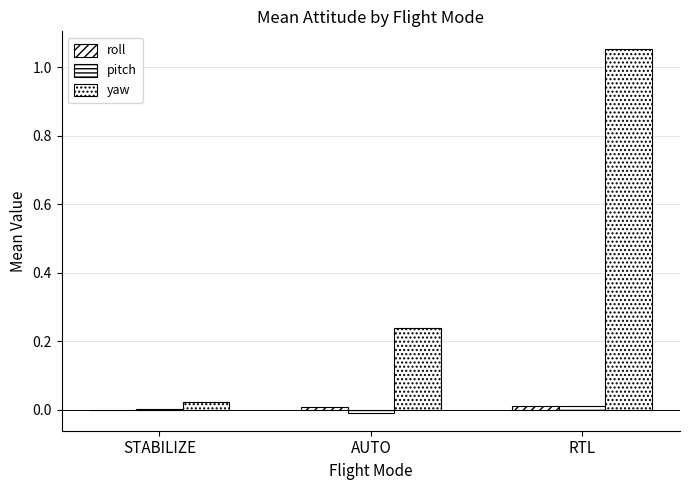

The value of roll at STABILIZE is -0.0. True or false?

False